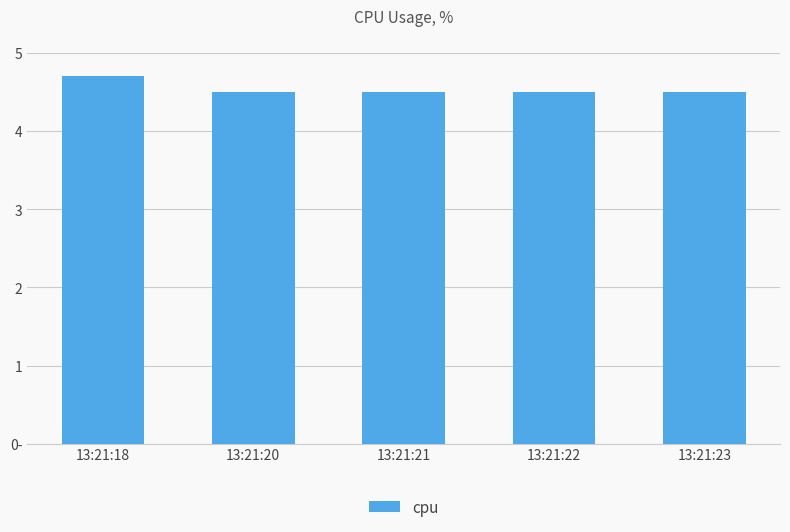

Does the chart contain any negative values?

No